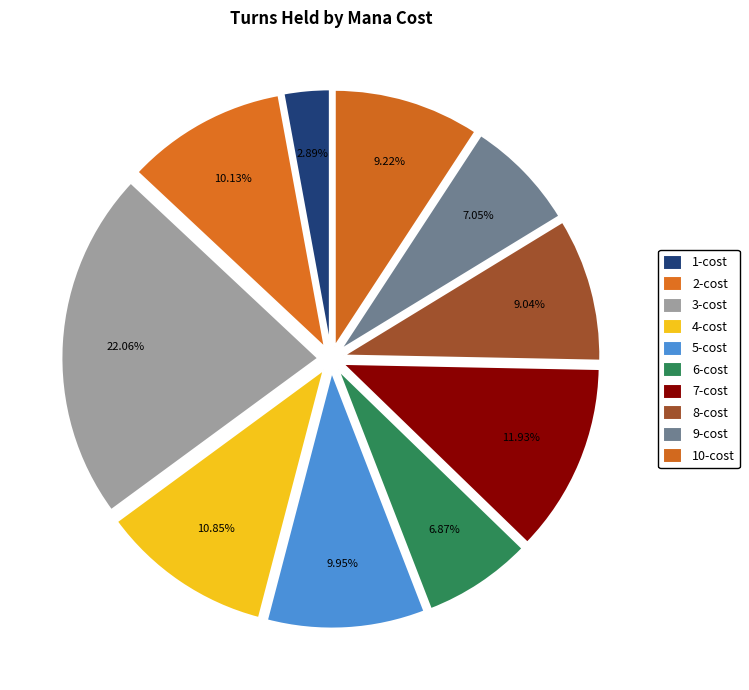

What is the smallest slice in the pie chart?

1-cost